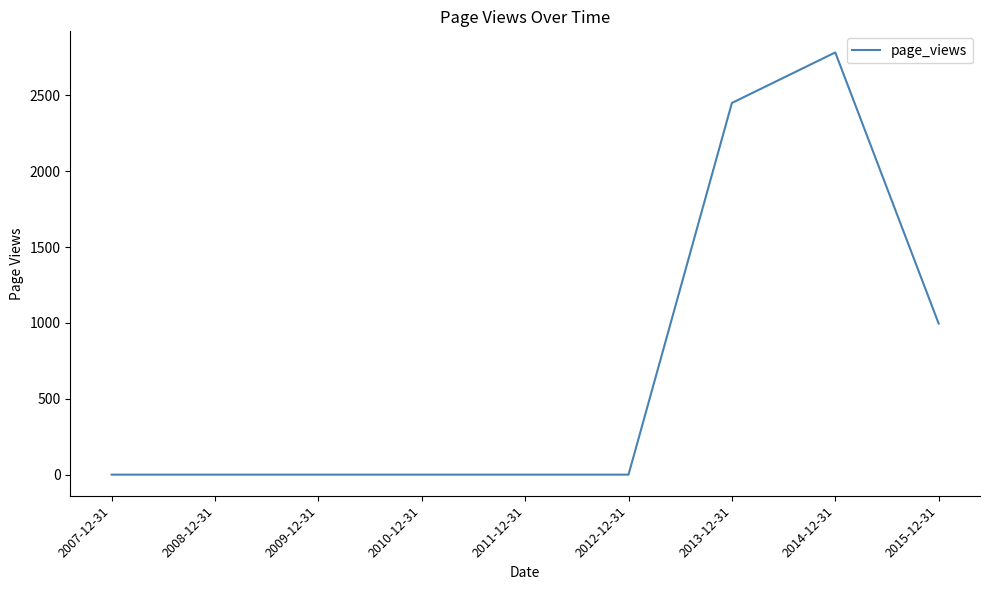

How many values are between 0 and 996?

7